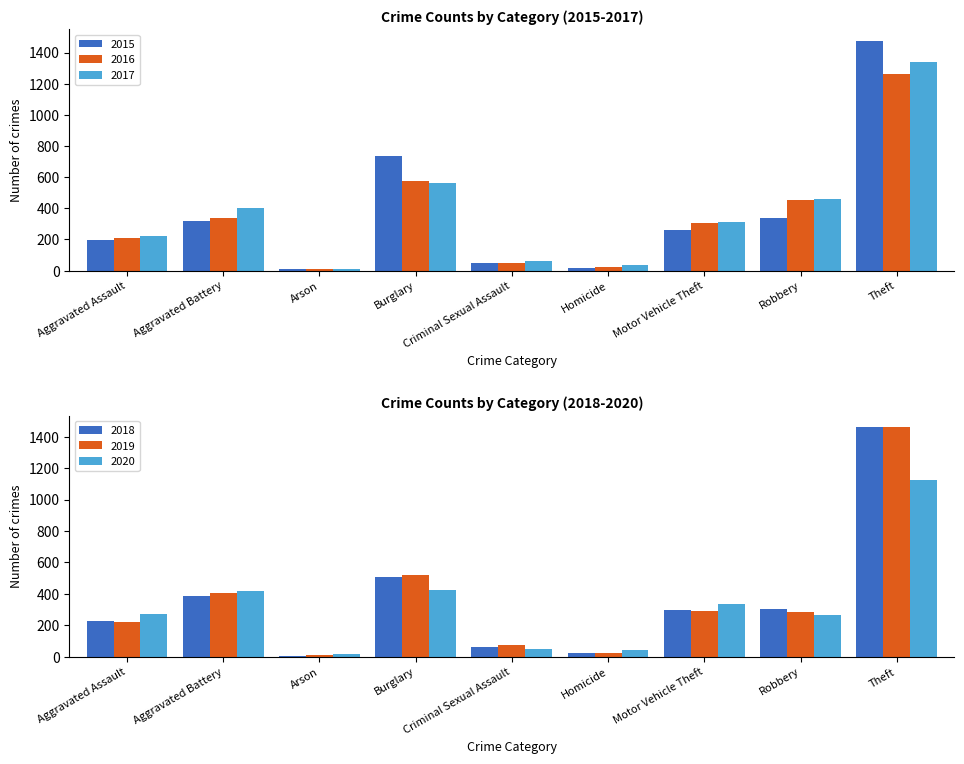

Reading right to left, what are all the values shown in this chart?

2015: 1474	337	263	15	46	738	9	316	194
2016: 1259	454	304	26	50	576	7	336	206
2017: 1339	460	312	33	61	562	10	400	224
2018: 1461	301	298	25	60	506	7	389	225
2019: 1459	287	290	22	77	517	12	407	223
2020: 1125	263	333	41	48	425	17	416	273